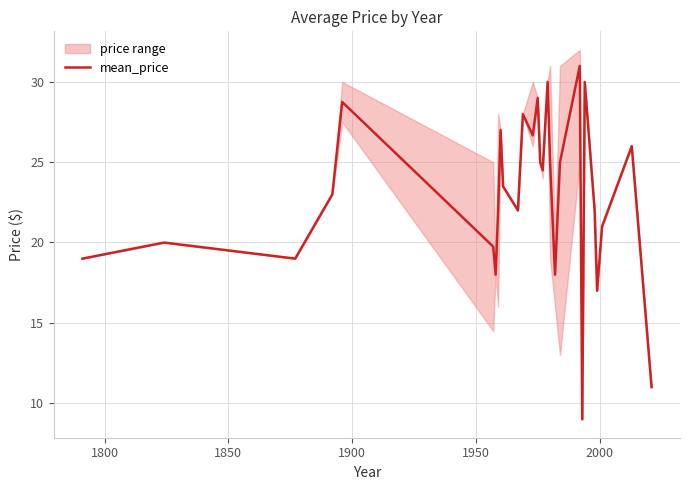

How many interior local valleys (lower than both neighbors) does the data have?

8